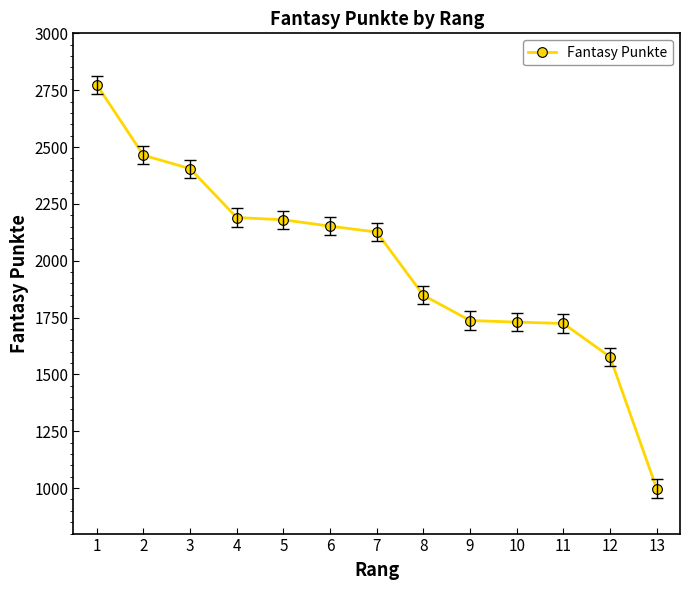

What is the approximate value at 10, to the nearest 50?

1750